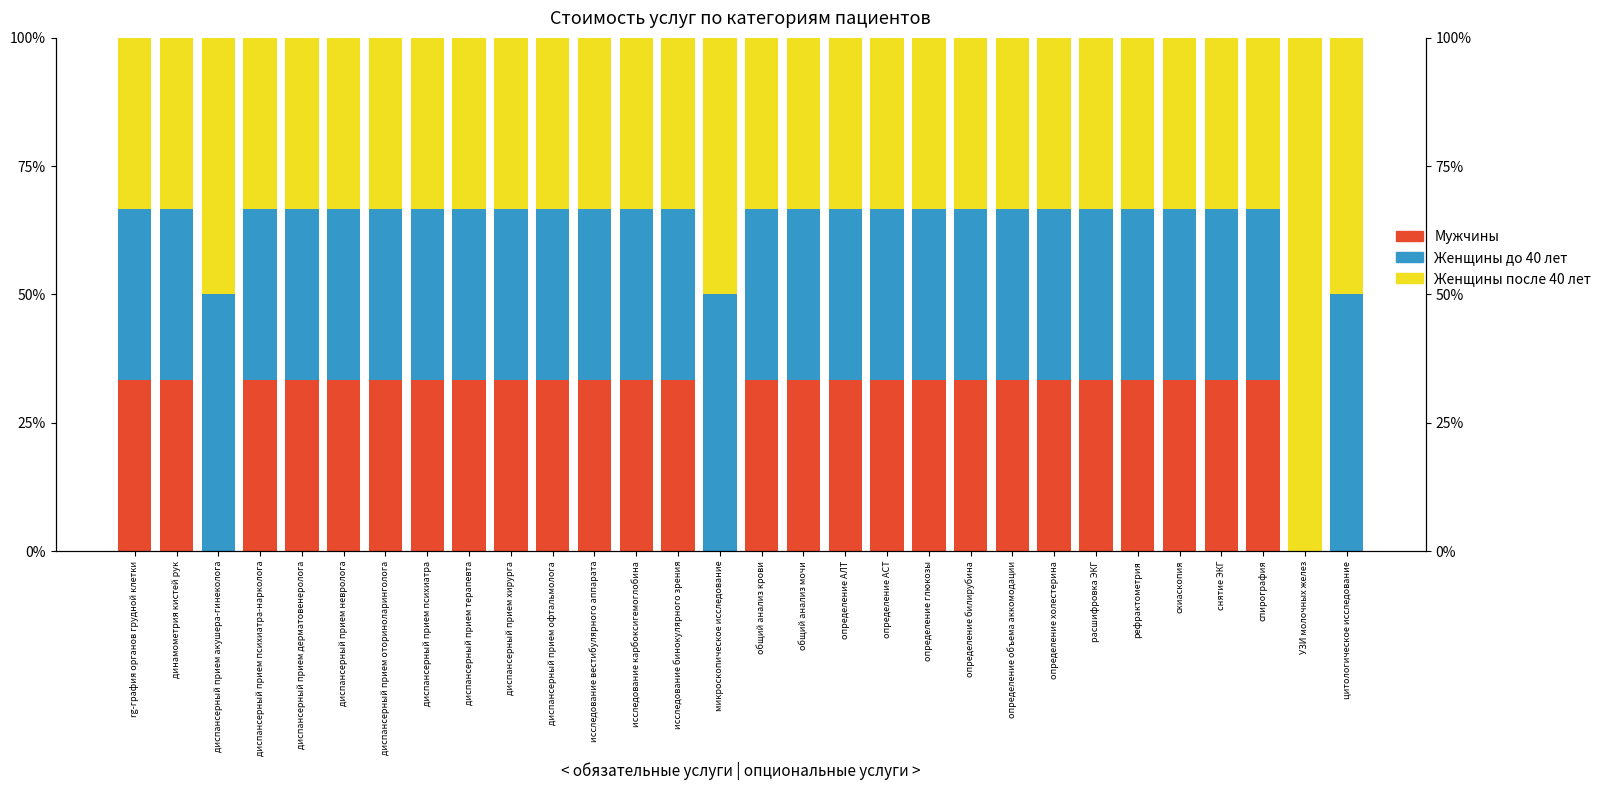

The value of Женщины до 40 лет at скиаскопия is 51.6. True or false?

False